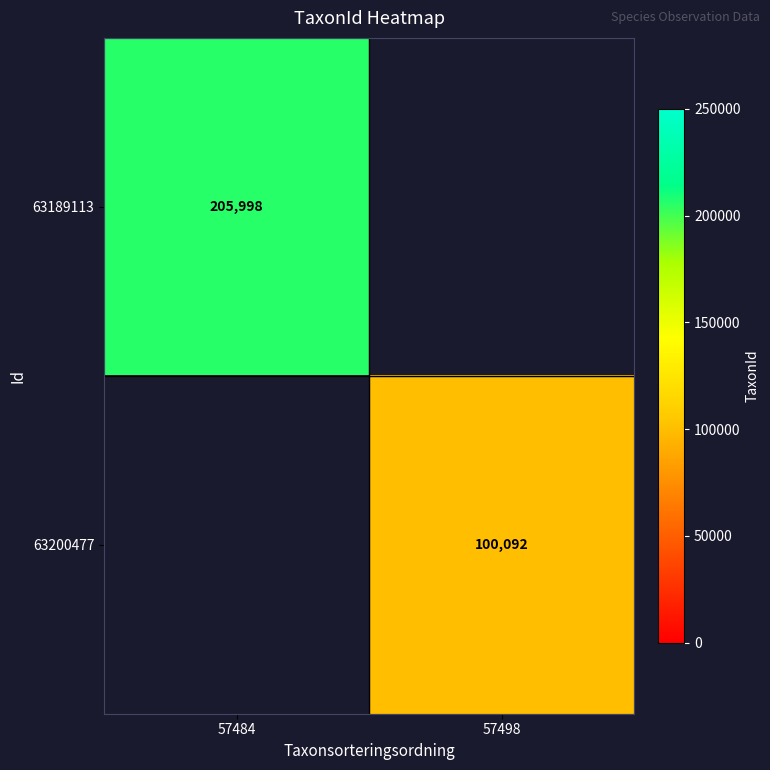

How many data points does each series have?

2